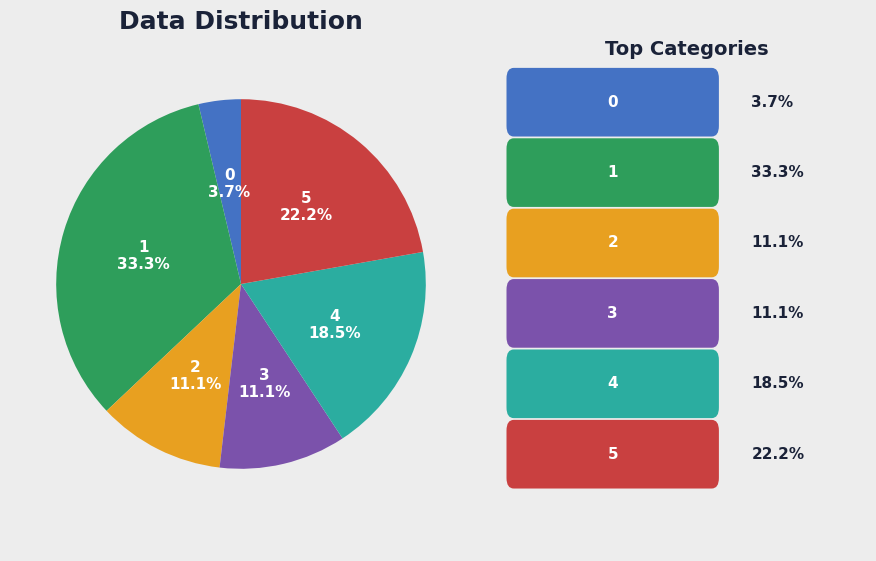

Is the sum of 0 and 4 greater than half?

No